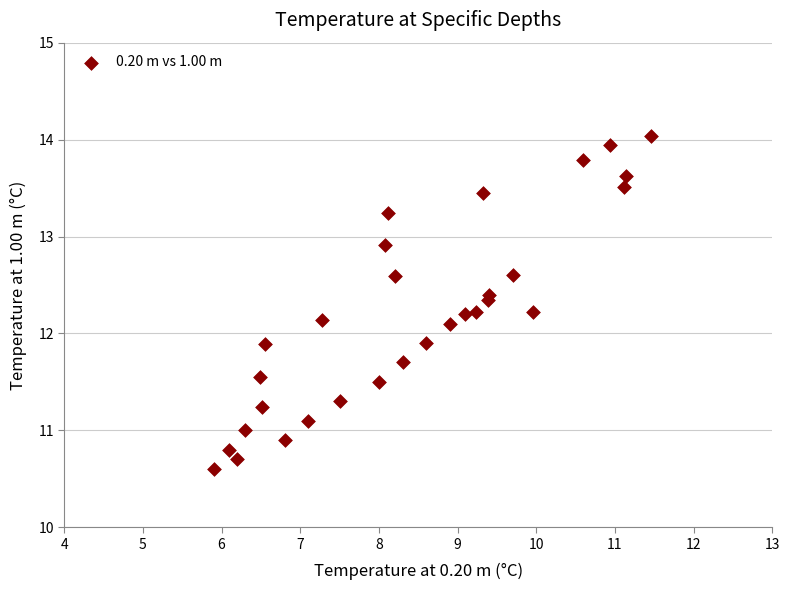

What is the range of X values (max minus min)?

5.6